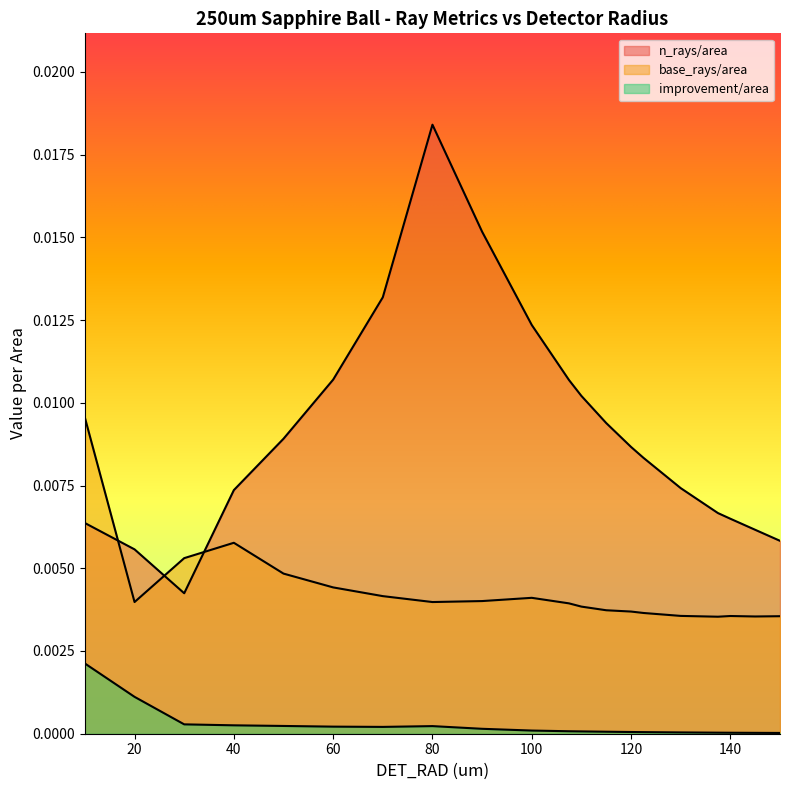

At which label is n_rays/area closest to 0?

30